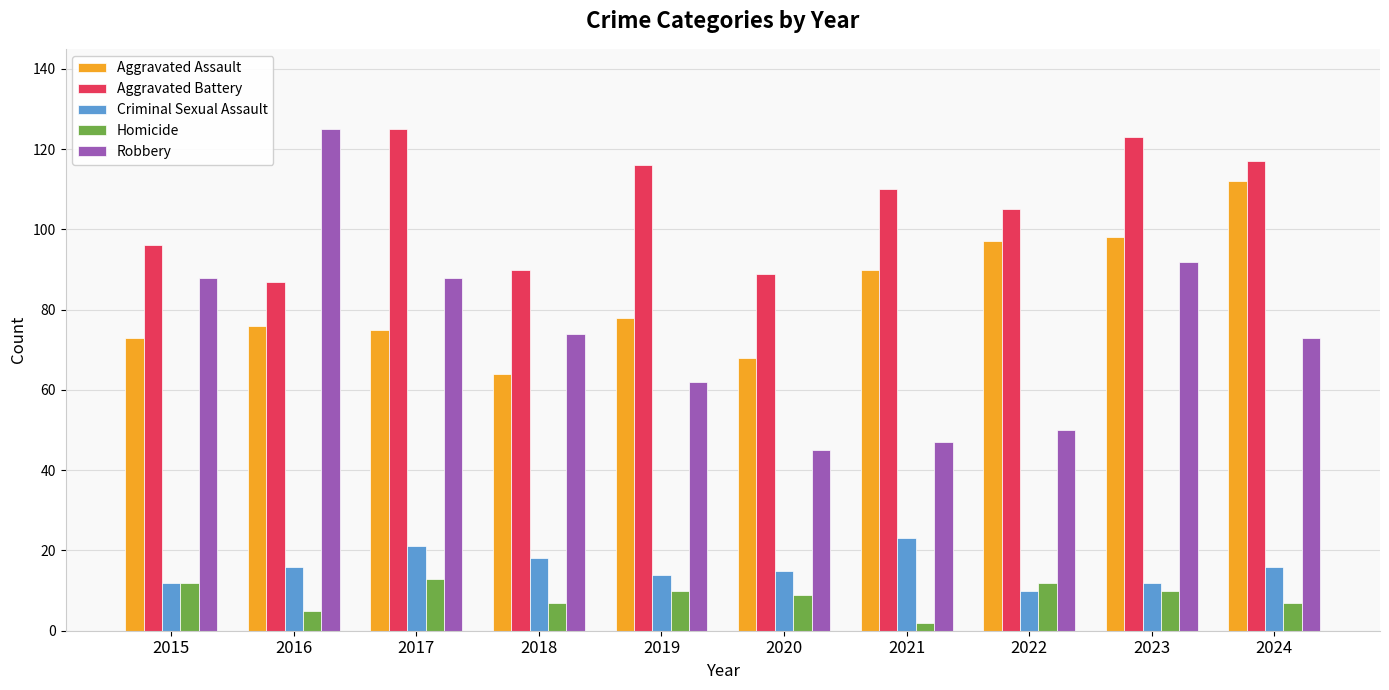

Rank the series at 2021 from highest to lowest value.

Aggravated Battery, Aggravated Assault, Robbery, Criminal Sexual Assault, Homicide